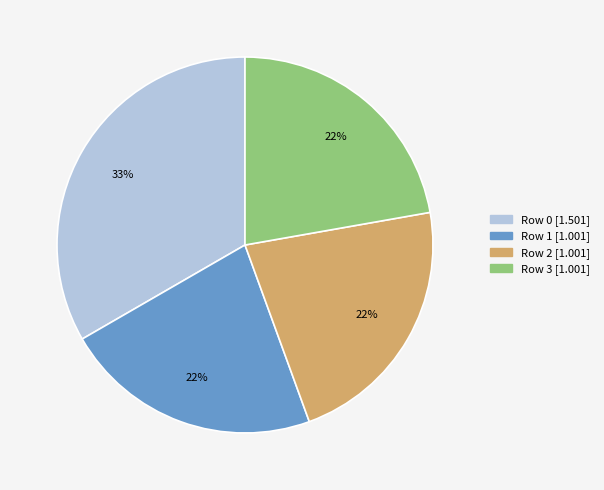

Is there any slice that represents more than half of the pie?

No